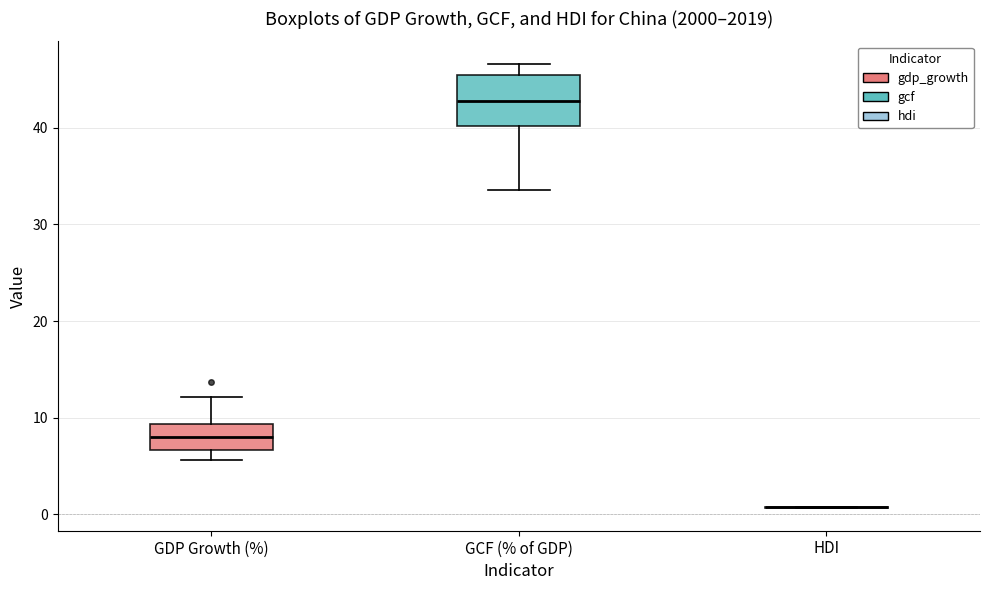

Reading left to right, read every box against the y-axis: the position of its median line, the range the box covers, and the ends of its whiskers. The values are not printed on the chart, so give them approximately, as read against the axis.

GDP Growth (%): median 8, box 7 to 9, whiskers 6 to 12
GCF (% of GDP): median 43, box 40 to 45, whiskers 34 to 47
HDI: box collapsed to a line at 1, whiskers 1 to 1